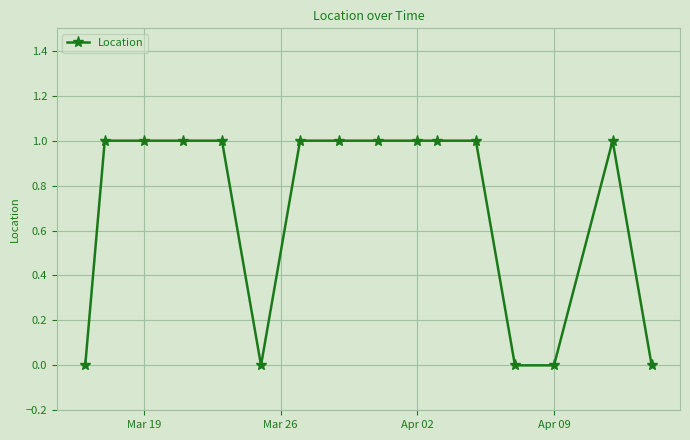

What is the value of the 9th point from the left?

1